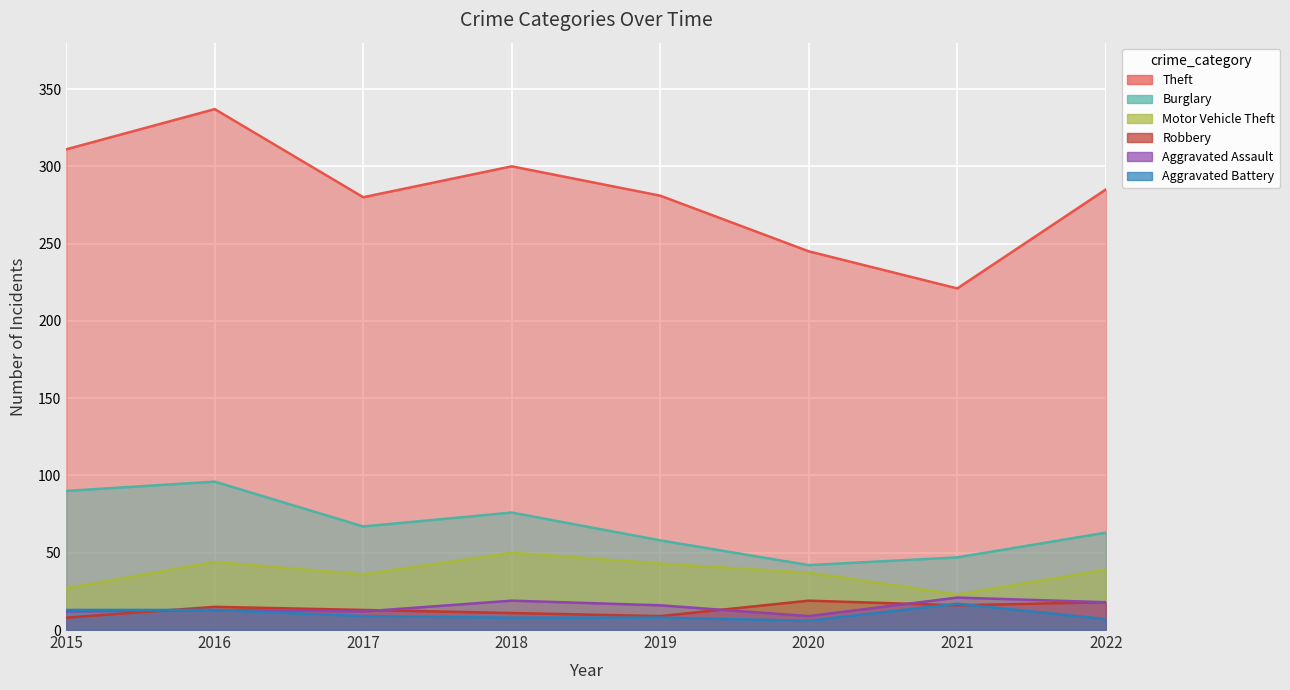

How many lines are shown in the chart?

6